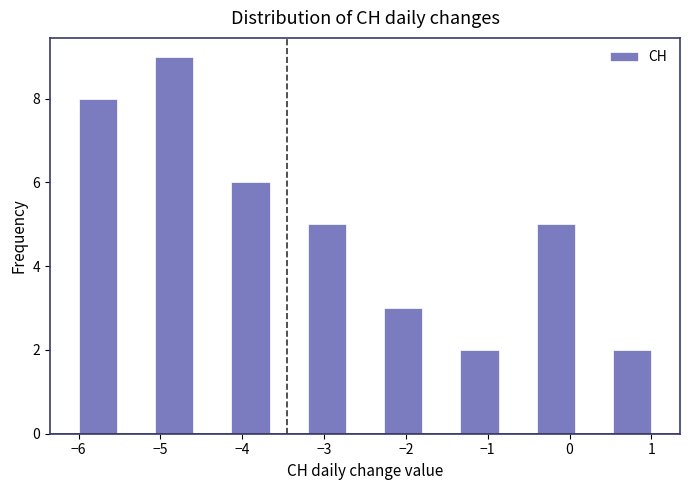

Reading left to right, list every bar in this chart as the range it spans on the x-axis followed by its height. Neither the bar edges nor the heights are printed on the chart, so give them approximately, as read against the axes.

-6.0 to -5.5: 8
-5.5 to -5.1: 0
-5.1 to -4.6: 9
-4.6 to -4.1: 0
-4.1 to -3.7: 6
-3.7 to -3.2: 0
-3.2 to -2.7: 5
-2.7 to -2.3: 0
-2.3 to -1.8: 3
-1.8 to -1.3: 0
-1.3 to -0.9: 2
-0.9 to -0.4: 0
-0.4 to 0.1: 5
0.1 to 0.5: 0
0.5 to 1.0: 2